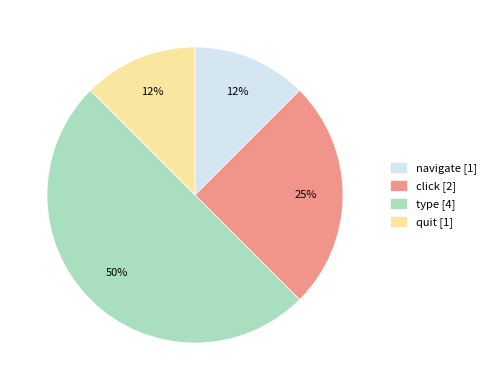

To the nearest percent, what is the average slice percentage?

25%